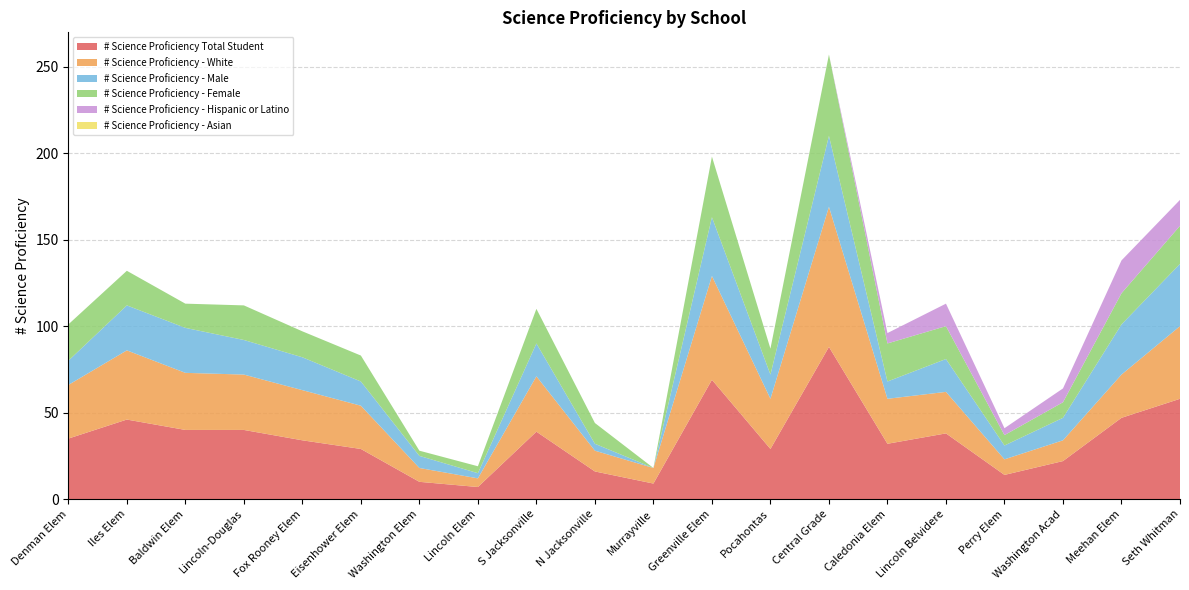

Reading left to right, transcribe all the data shown in this chart.

# Science Proficiency Total Student: 35	46	40	40	34	29	10	7	39	16	9	69	29	88	32	38	14	22	47	58
# Science Proficiency - White: 31	40	33	32	29	25	8	5	32	12	9	60	29	81	26	24	9	12	25	42
# Science Proficiency - Male: 14	26	26	20	19	14	7	3	19	4	0	34	14	41	10	19	8	13	29	36
# Science Proficiency - Female: 21	20	14	20	15	15	3	4	20	12	0	35	15	47	22	19	6	9	18	22
# Science Proficiency - Hispanic or Latino: 0	0	0	0	0	0	0	0	0	0	0	0	0	0	6	13	4	8	19	15
# Science Proficiency - Asian: 0	0	0	0	0	0	0	0	0	0	0	0	0	0	0	0	0	0	0	0